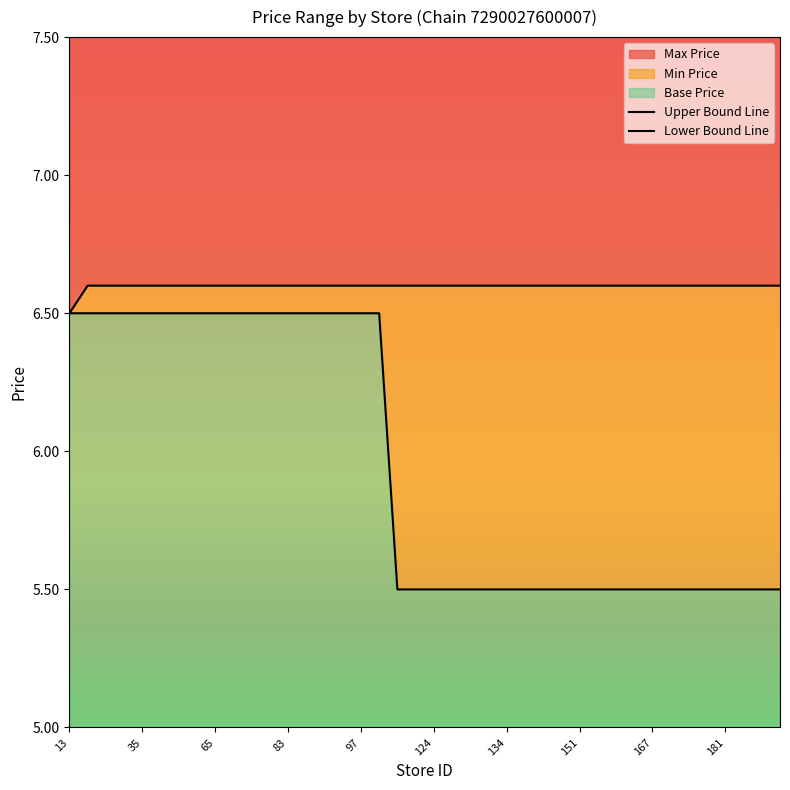

What is the highest value of the Max Price series?

6.6